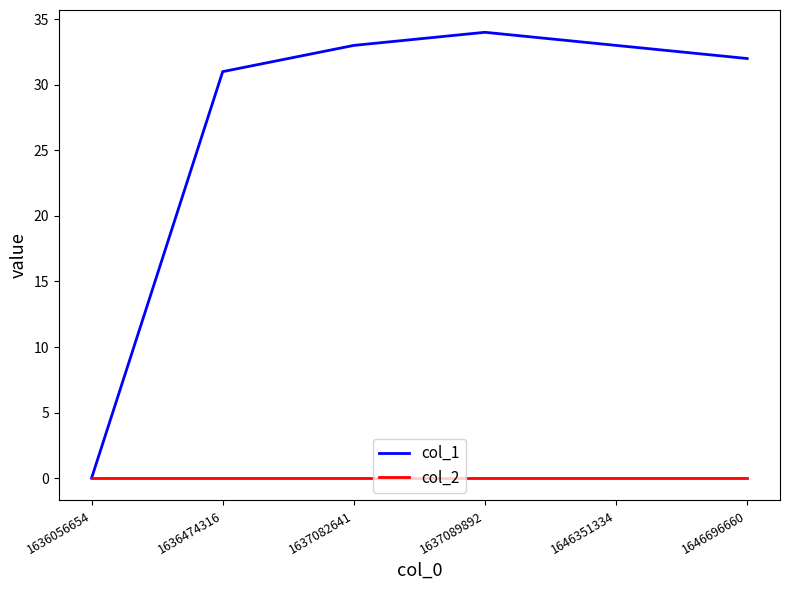

At how many categories does at least one series exceed 26?

5